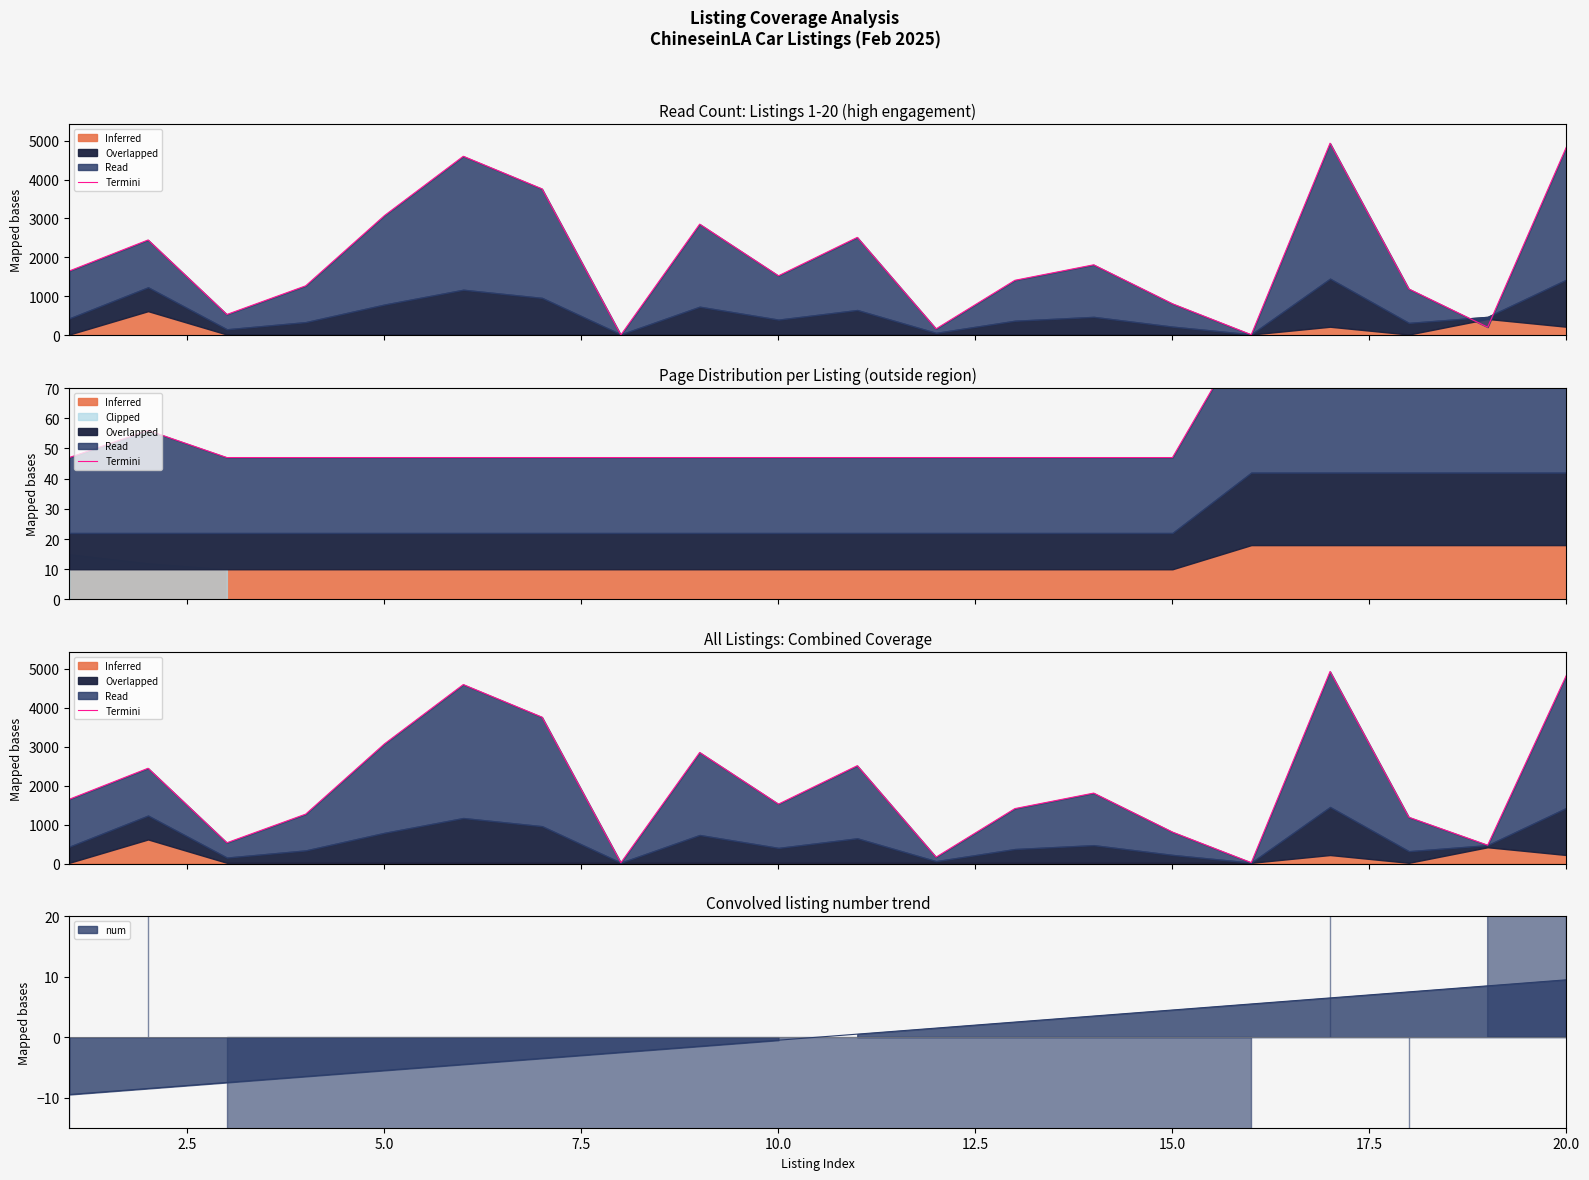

What is the ratio of the value at 14 to the value at 0.0?

0.5